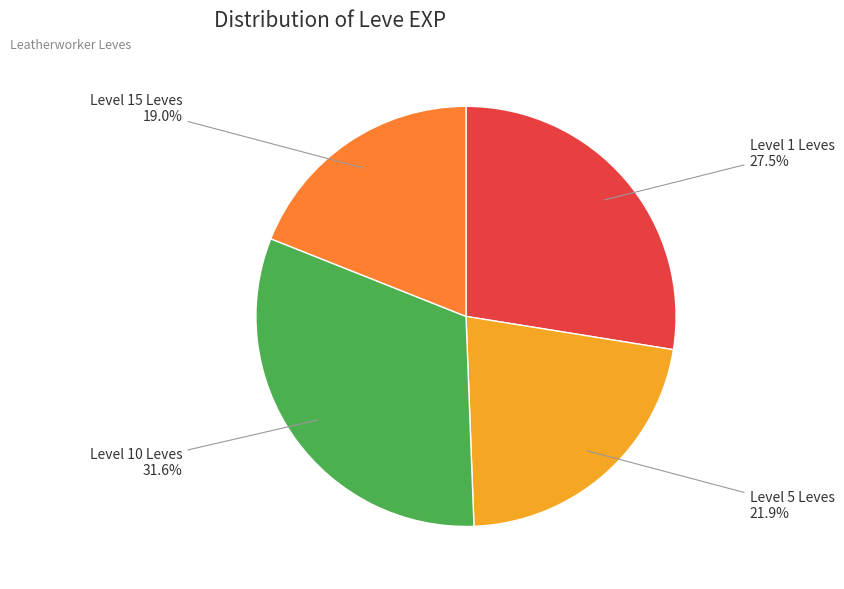

Is there a majority slice in this chart?

No